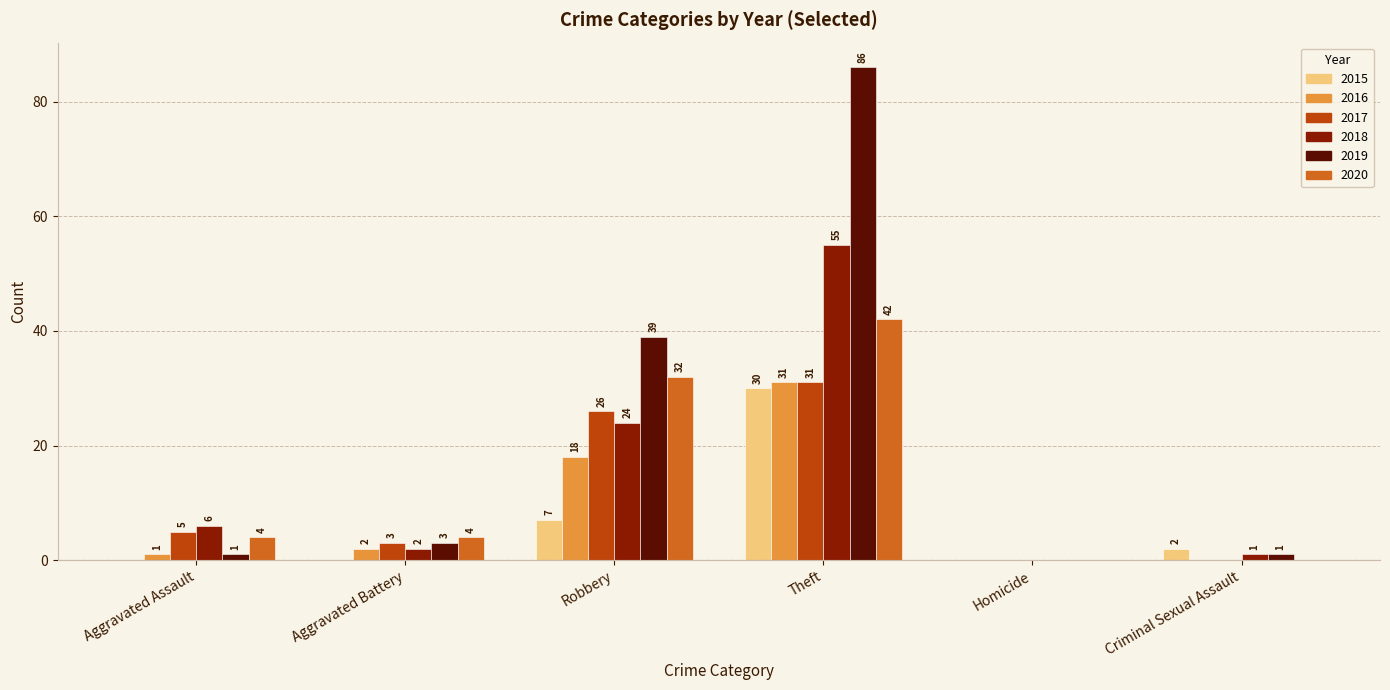

Between Homicide and Criminal Sexual Assault, which series saw the biggest shift?

2015